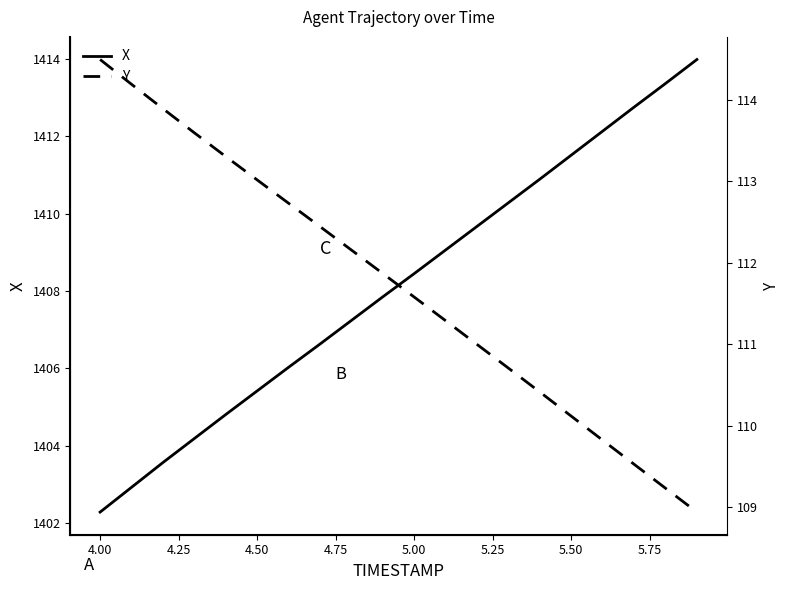

Does the chart display data point markers on the line(s)?

No